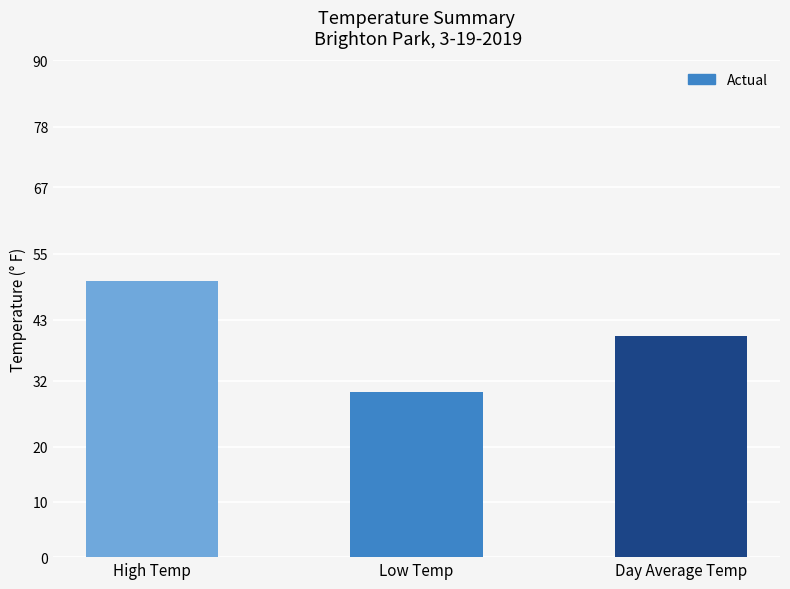

What is the greatest value displayed?

50